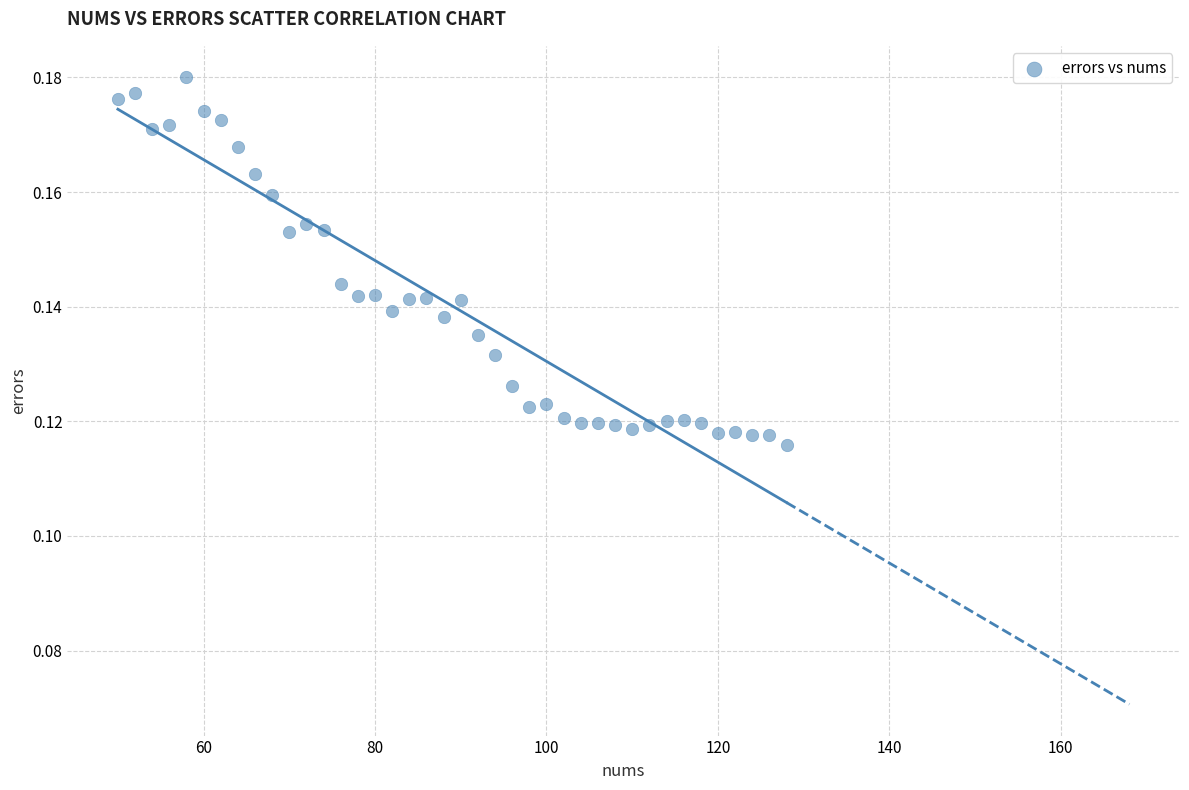

What is the range of X values (max minus min)?

78.0